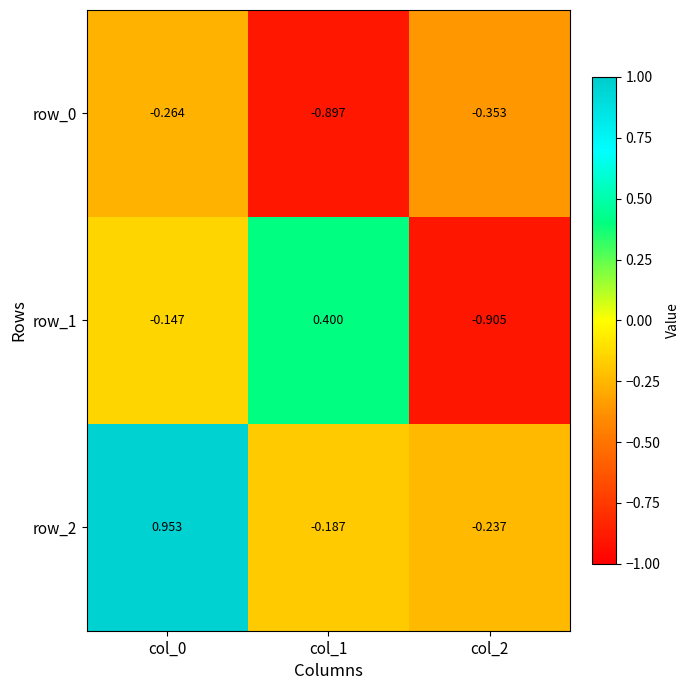

Is the value of row_0 at col_1 greater than the value of row_1 at col_0?

No